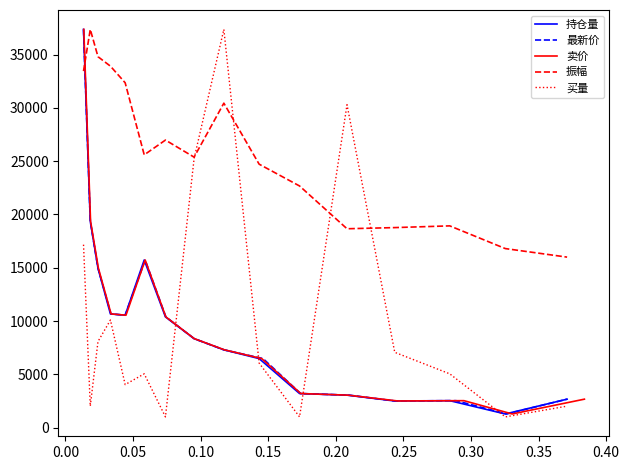

How many intersections are there between 振幅 and 持仓量?

1